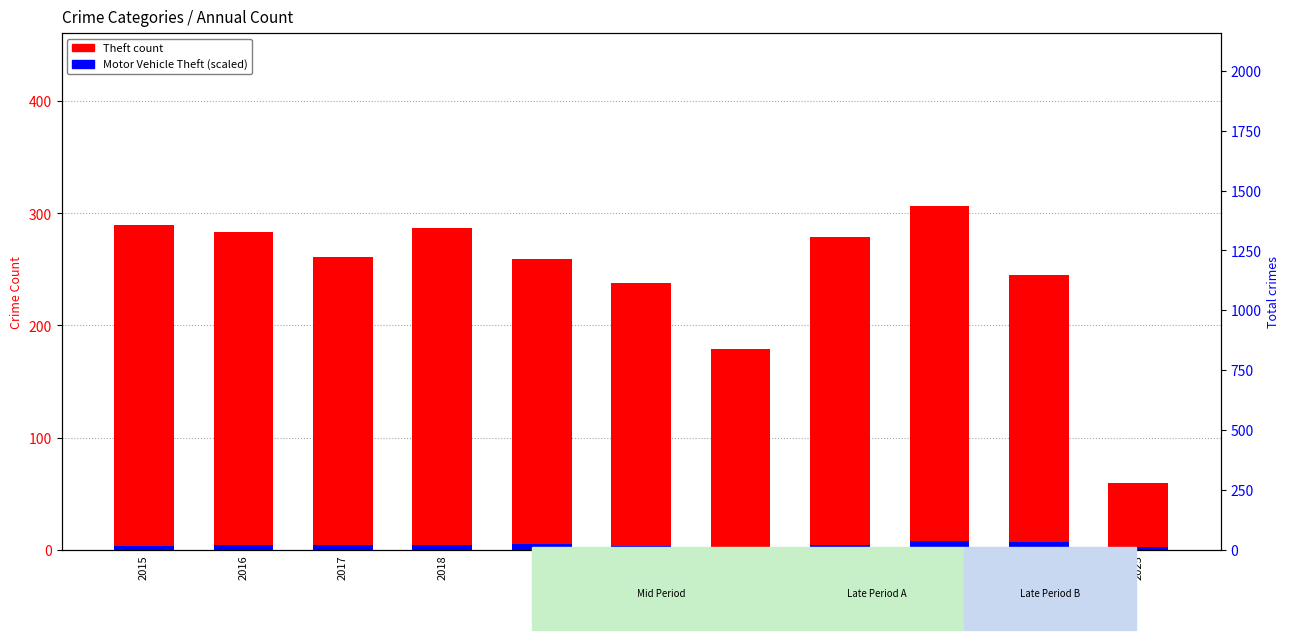

What are all the series names shown in the legend?

Theft count, Motor Vehicle Theft (scaled)